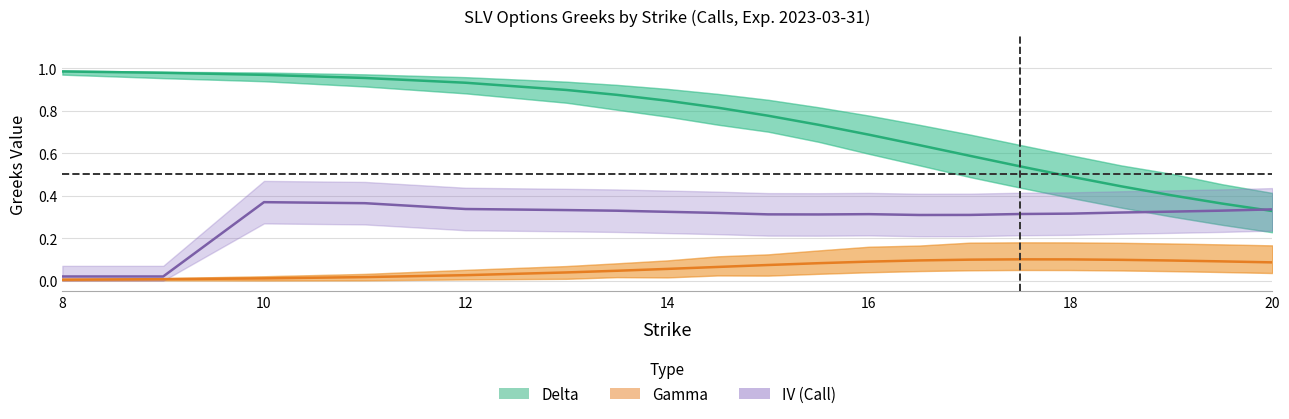

What is the sum of all values?

14.2